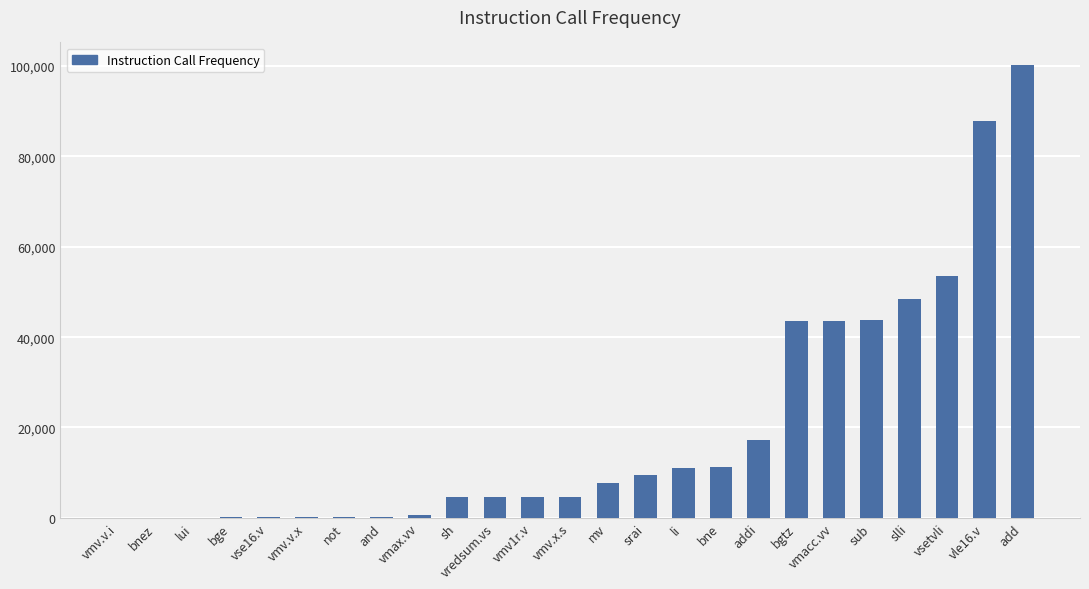

True or false: the data shows 17291 at addi.

True